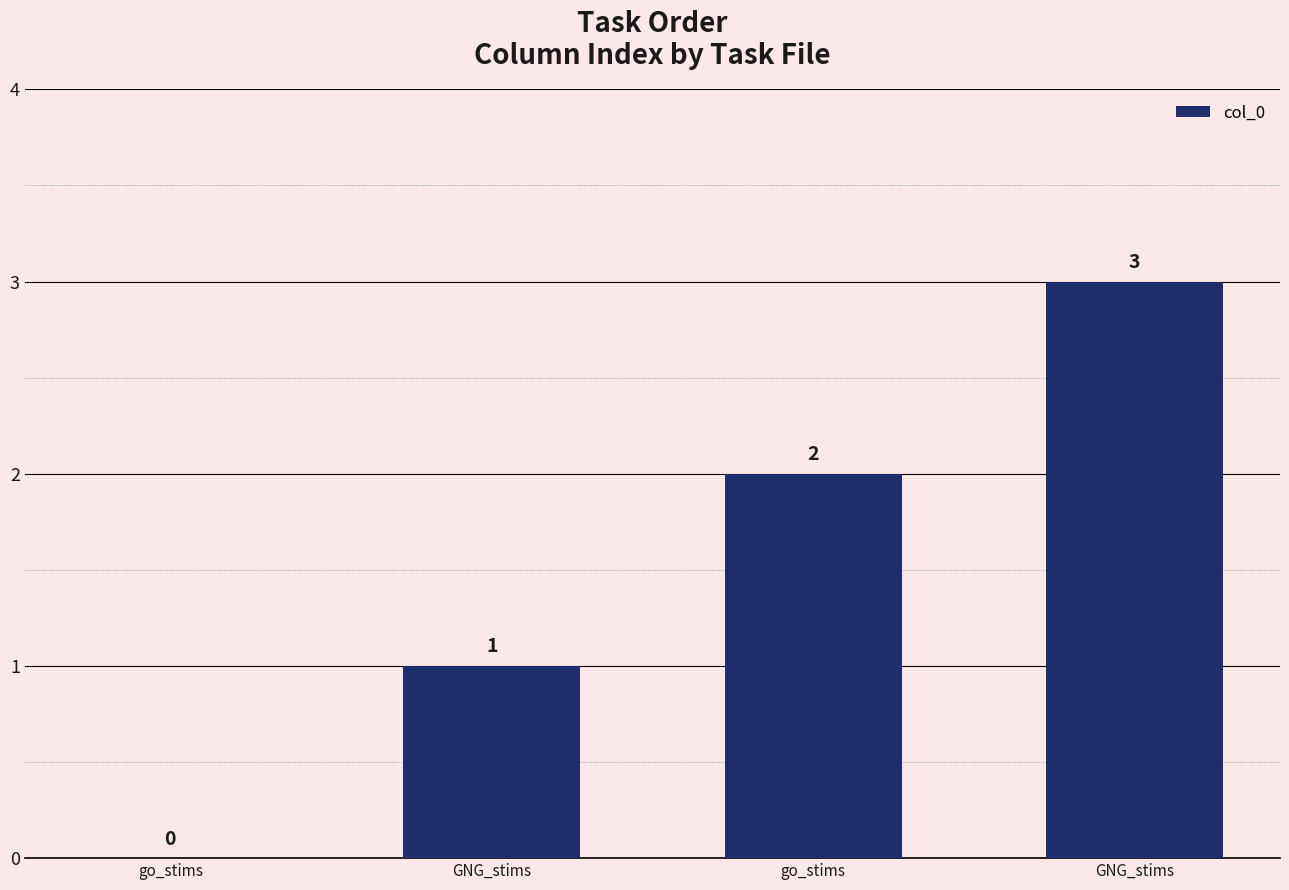

How many data points does each series have?

4